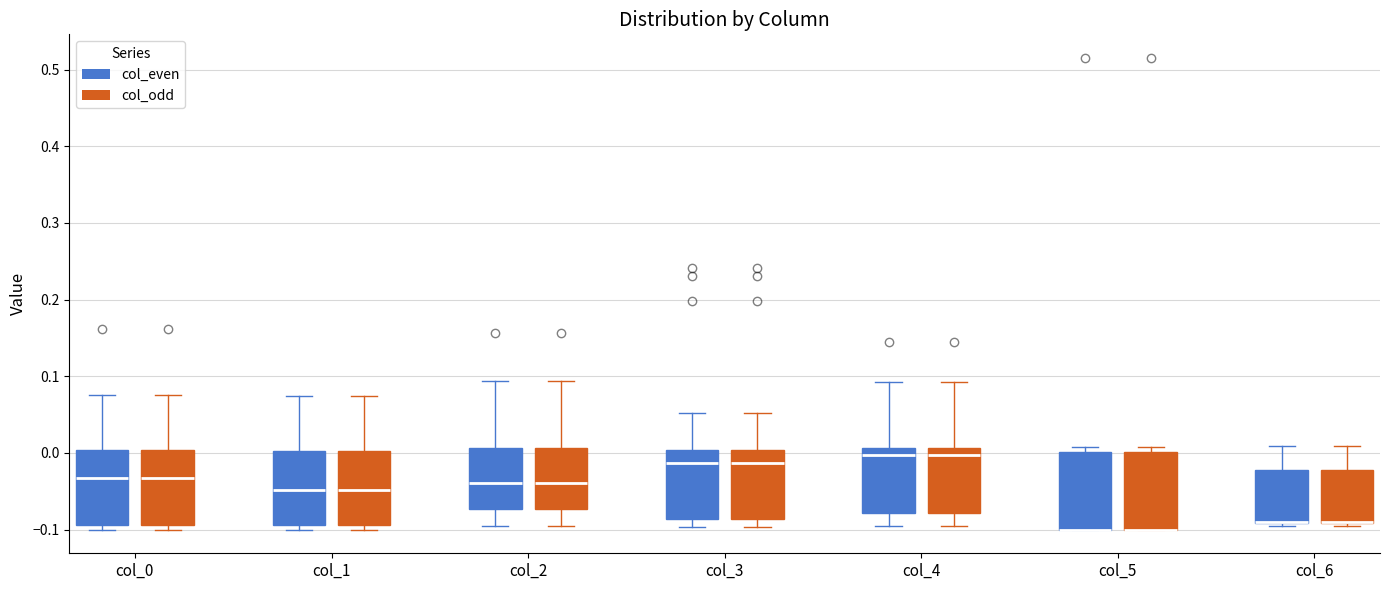

Reading left to right, read every box against the y-axis: the position of its median line, the range the box covers, and the ends of its whiskers. The values are not printed on the chart, so give them approximately, as read against the axis.

col_0 (col_even): median -0.03, box -0.09 to 0.00, whiskers -0.10 to 0.08
col_0 (col_odd): median -0.03, box -0.09 to 0.00, whiskers -0.10 to 0.08
col_1 (col_even): median -0.05, box -0.09 to 0.00, whiskers -0.10 to 0.07
col_1 (col_odd): median -0.05, box -0.09 to 0.00, whiskers -0.10 to 0.07
col_2 (col_even): median -0.04, box -0.07 to 0.01, whiskers -0.10 to 0.09
col_2 (col_odd): median -0.04, box -0.07 to 0.01, whiskers -0.10 to 0.09
col_3 (col_even): median -0.01, box -0.09 to 0.00, whiskers -0.10 to 0.05
col_3 (col_odd): median -0.01, box -0.09 to 0.00, whiskers -0.10 to 0.05
col_4 (col_even): median 0.00, box -0.08 to 0.01, whiskers -0.09 to 0.09
col_4 (col_odd): median 0.00, box -0.08 to 0.01, whiskers -0.09 to 0.09
col_5 (col_even): median -0.10 (drawn on the box's lower edge), box -0.10 to 0.00, whiskers -0.10 to 0.01
col_5 (col_odd): median -0.10 (drawn on the box's lower edge), box -0.10 to 0.00, whiskers -0.10 to 0.01
col_6 (col_even): median -0.09 (drawn on the box's lower edge), box -0.09 to -0.02, whiskers -0.10 to 0.01
col_6 (col_odd): median -0.09 (drawn on the box's lower edge), box -0.09 to -0.02, whiskers -0.10 to 0.01